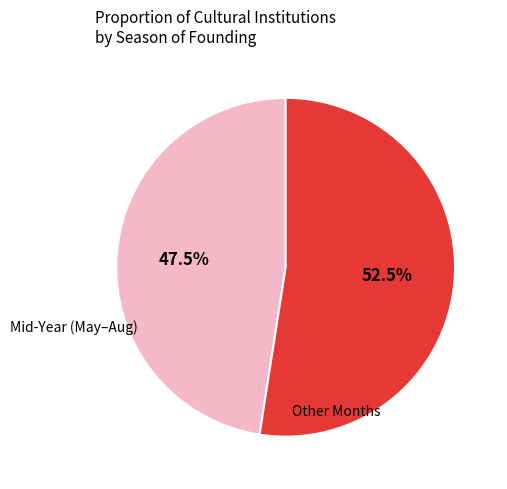

Is there any slice that represents more than half of the pie?

Yes